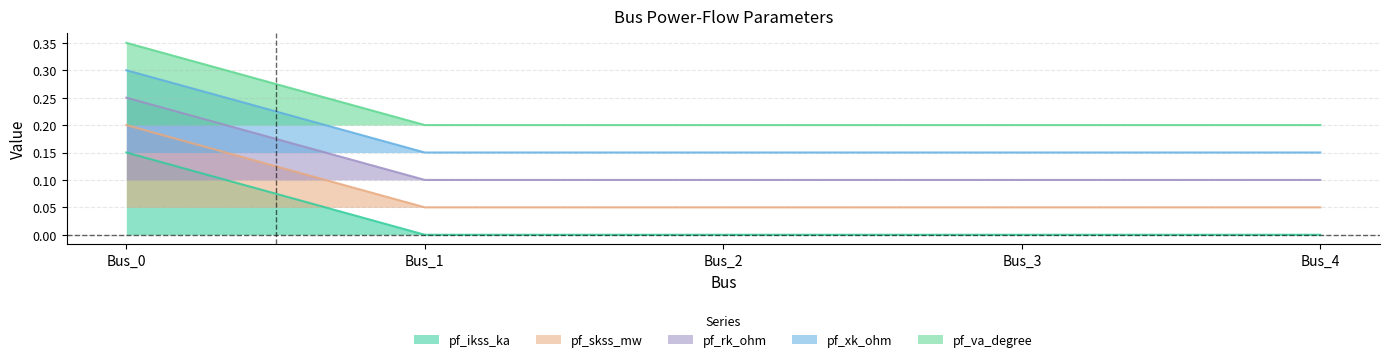

True or false: pf_skss_mw and pf_rk_ohm cross at least once.

False